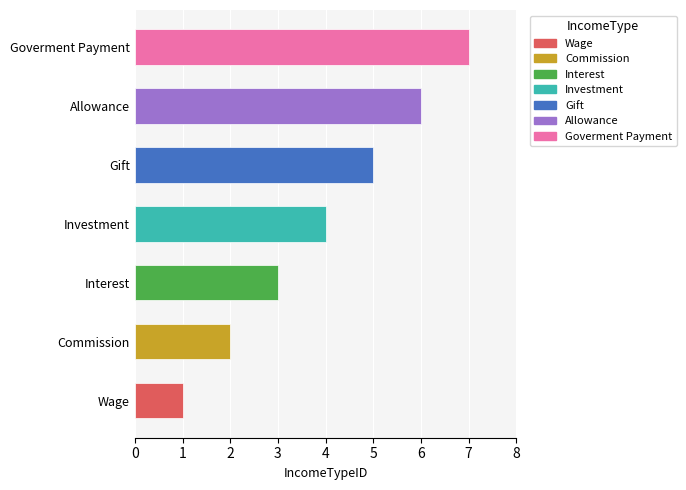

Count the values in the range 2 to 6.

5